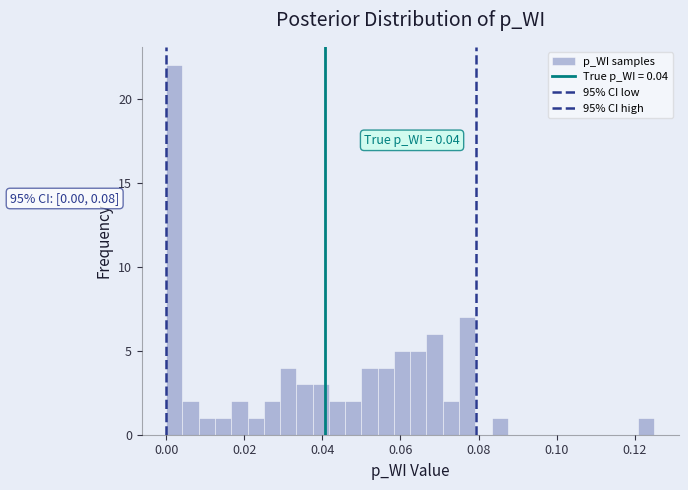

Around what value on the x-axis is the tallest bar? Give the approximate position of its centre, as read against the axis.

0.002